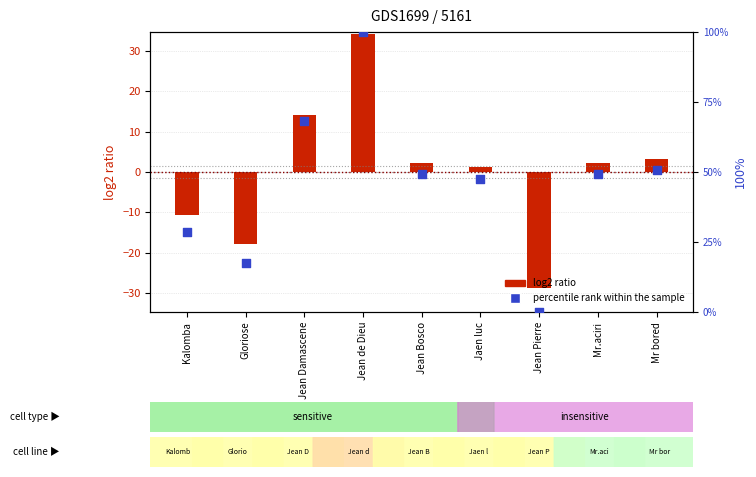

Which series has the largest total across all categories?

percentile rank within the sample